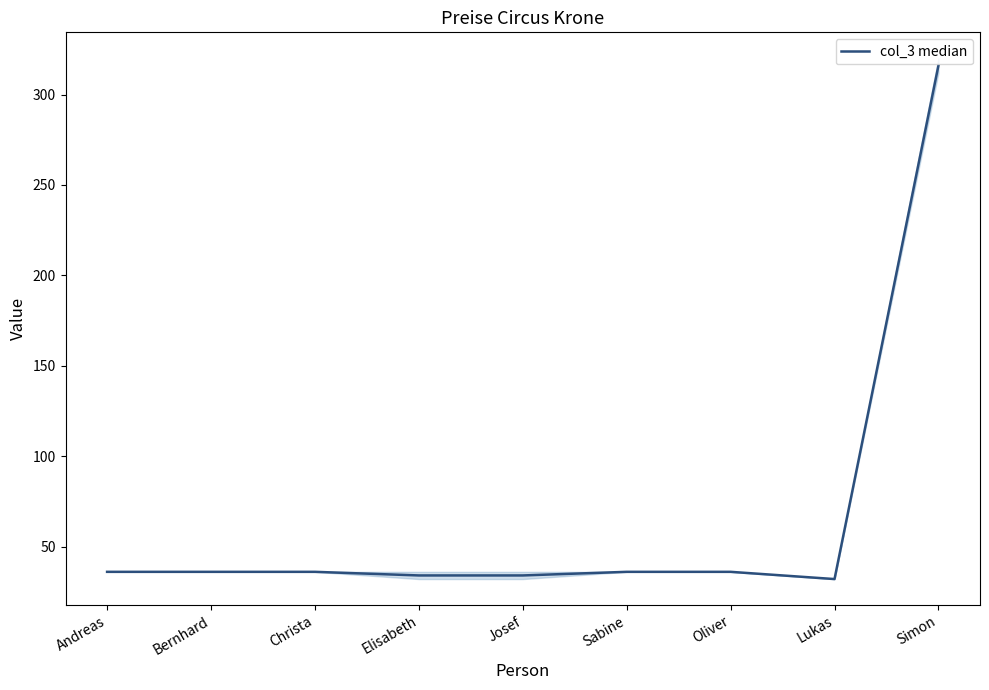

The chart shows a value of 23 at Oliver. True or false?

False